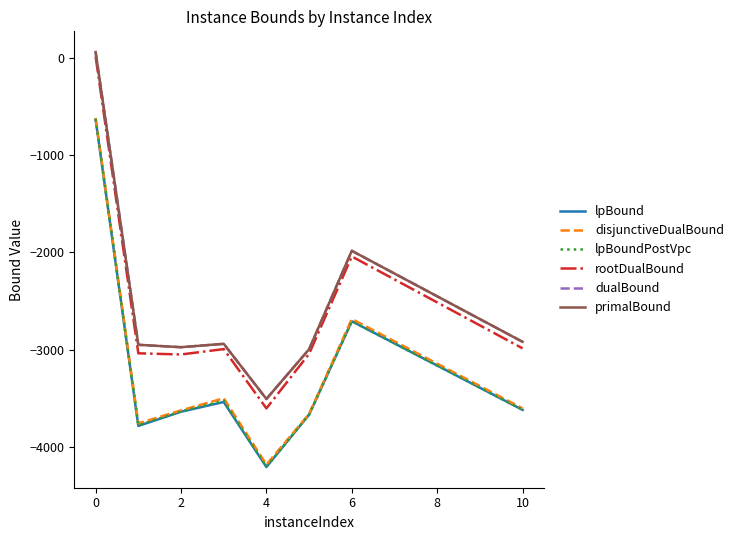

Which series has the widest spread of values?

rootDualBound